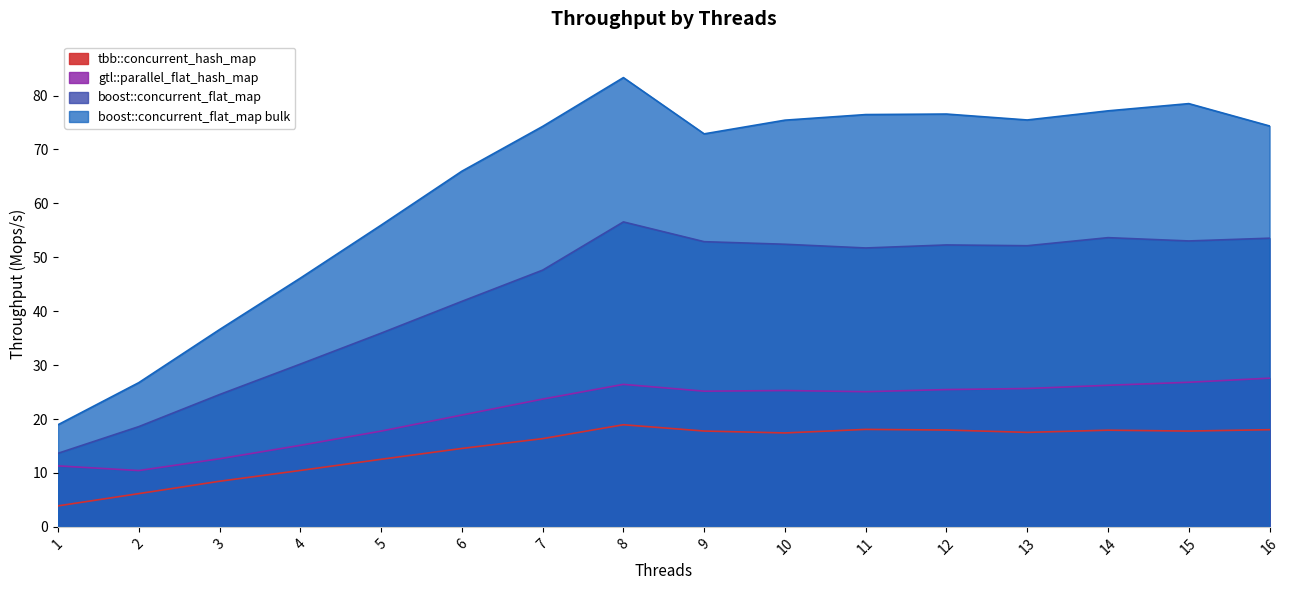

What are all the series names shown in the legend?

tbb::concurrent_hash_map, gtl::parallel_flat_hash_map, boost::concurrent_flat_map, boost::concurrent_flat_map bulk